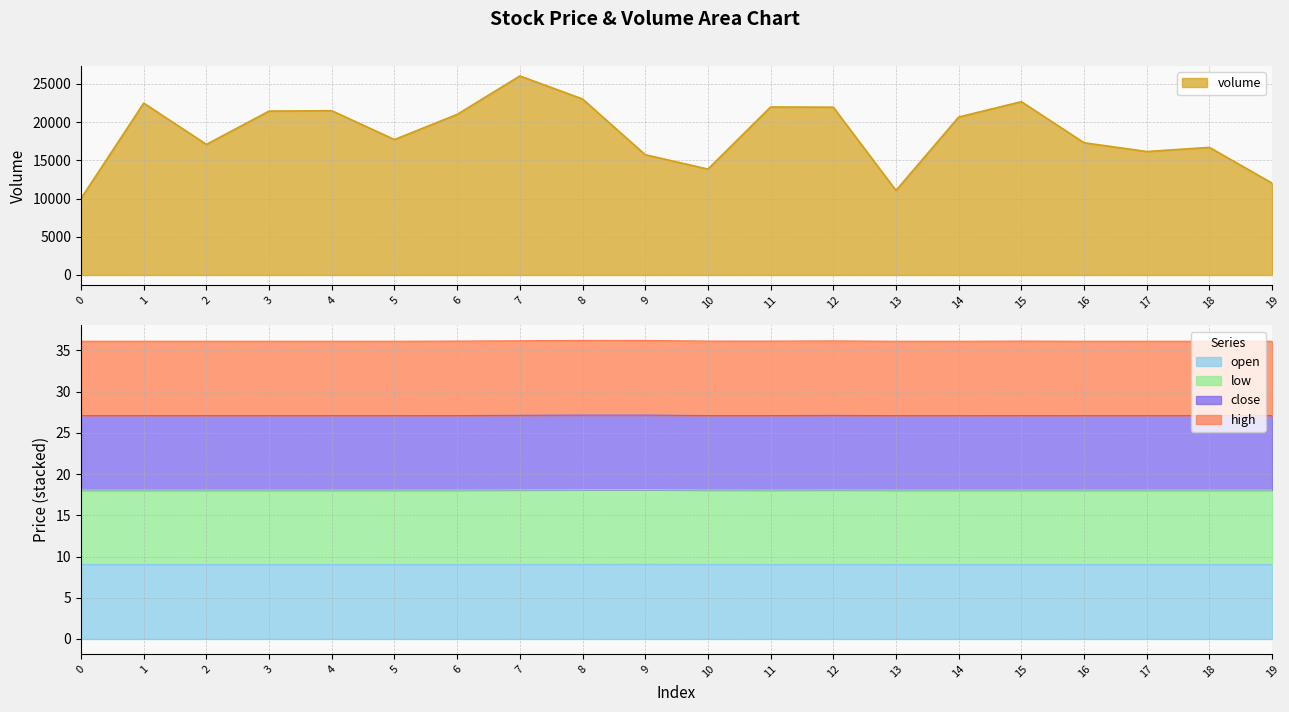

The value of high at 2 is 22.4. True or false?

False